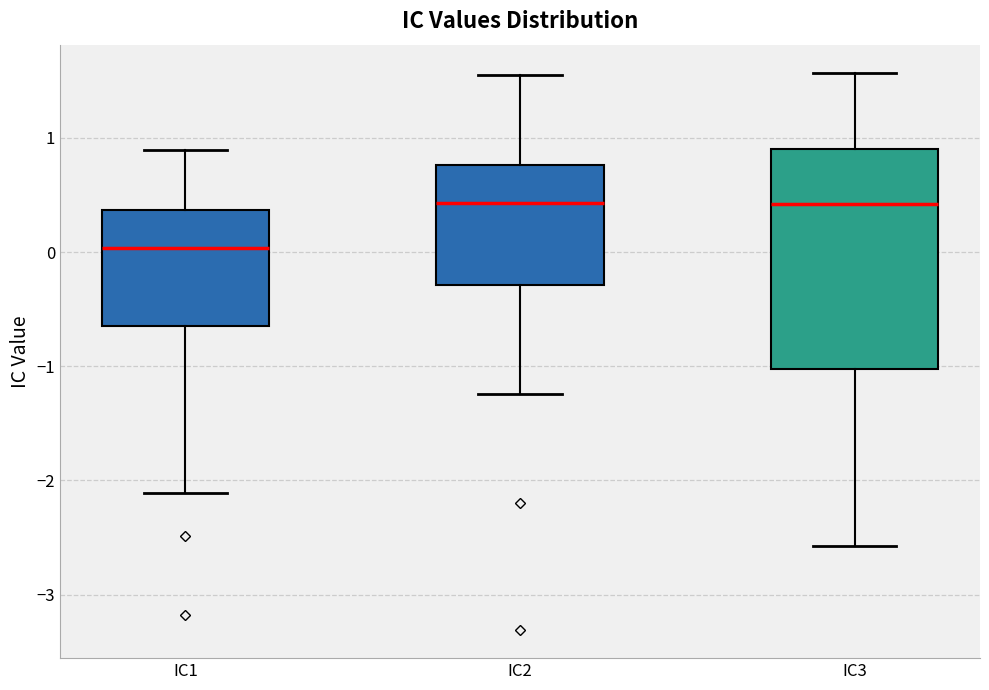

Reading left to right, read every box against the y-axis: the position of its median line, the range the box covers, and the ends of its whiskers. The values are not printed on the chart, so give them approximately, as read against the axis.

IC1: median 0.0, box -0.6 to 0.4, whiskers -2.1 to 0.9
IC2: median 0.4, box -0.3 to 0.8, whiskers -1.2 to 1.6
IC3: median 0.4, box -1.0 to 0.9, whiskers -2.6 to 1.6